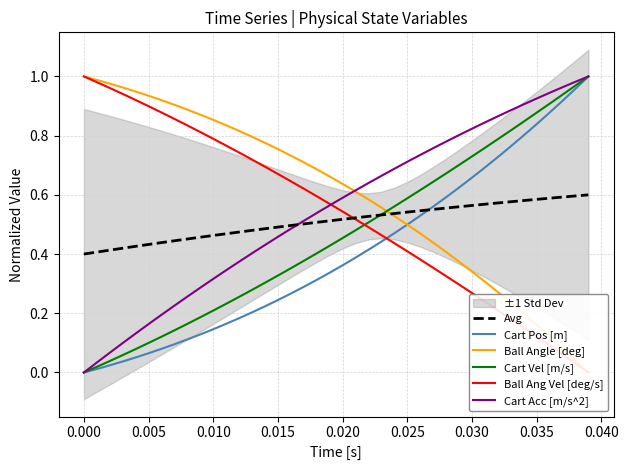

List the series in order of their peak value, lowest first.

Avg, Cart Pos [m], Ball Angle [deg], Cart Vel [m/s], Ball Ang Vel [deg/s], Cart Acc [m/s^2]